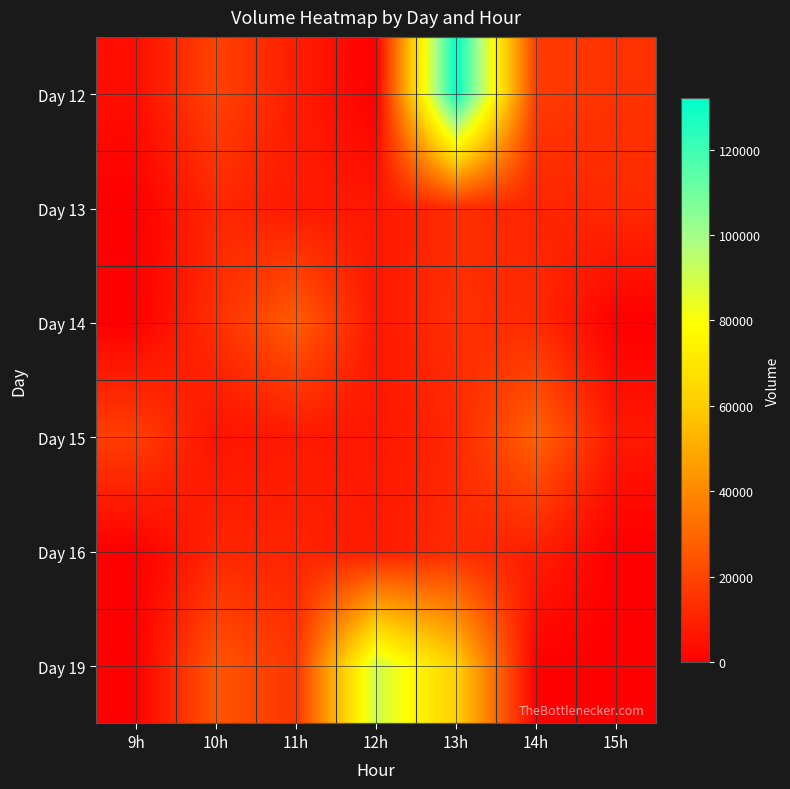

Reading left to right, list all the values displayed in this chart.

Day 12: 9h=4307	10h=19533	11h=8532	12h=0	13h=131994	14h=17423	15h=14646
Day 13: 9h=0	10h=11481	11h=7733	12h=6802	13h=13281	14h=10605	15h=12068
Day 14: 9h=0	10h=13755	11h=27063	12h=7163	13h=13667	14h=12304	15h=0
Day 15: 9h=18263	10h=5717	11h=7533	12h=6711	13h=11697	14h=28794	15h=7217
Day 16: 9h=0	10h=10905	11h=10468	12h=7873	13h=12559	14h=9019	15h=0
Day 19: 9h=0	10h=24962	11h=15570	12h=90649	13h=61134	14h=0	15h=0